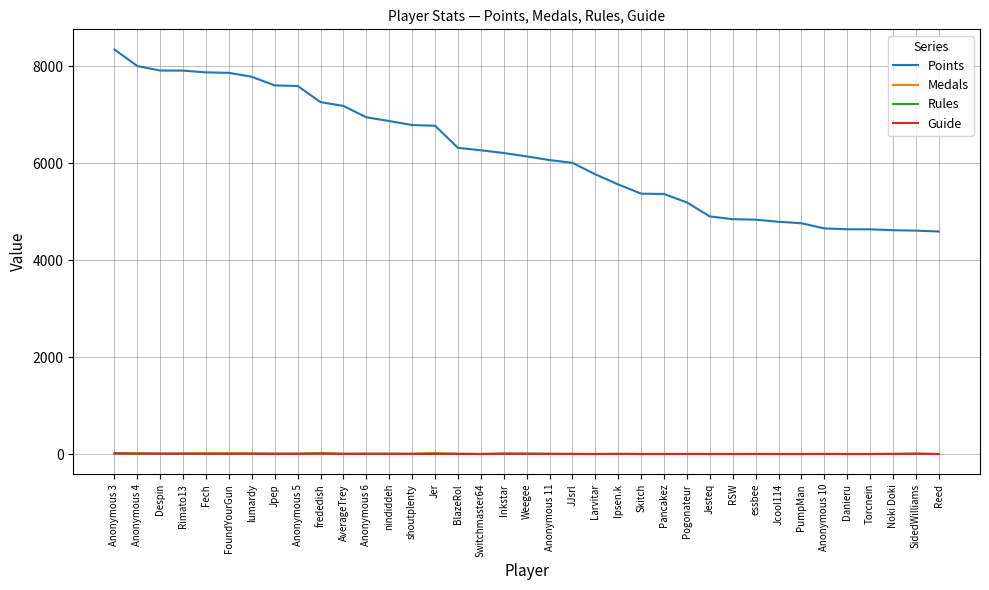

Between Inkstar and Jesteq, which series saw the biggest shift?

Points